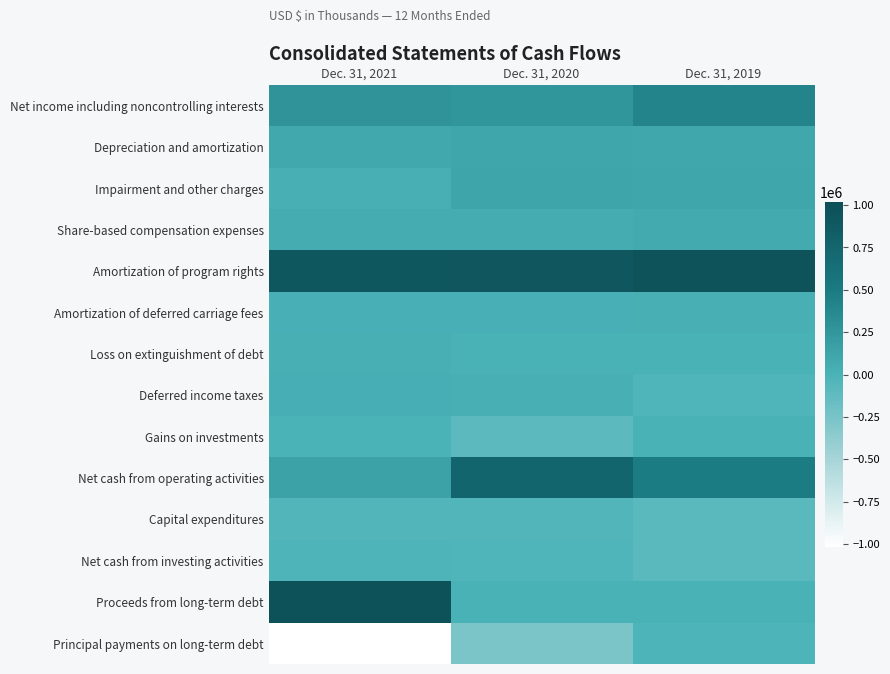

Reading right to left, what are all the values shown in this chart?

Net income including noncontrolling interests: Dec. 31, 2019=407716	Dec. 31, 2020=256988	Dec. 31, 2021=279839
Depreciation and amortization: Dec. 31, 2019=101098	Dec. 31, 2020=104606	Dec. 31, 2021=93881
Impairment and other charges: Dec. 31, 2019=106603	Dec. 31, 2020=122227	Dec. 31, 2021=16699
Share-based compensation expenses: Dec. 31, 2019=64133	Dec. 31, 2020=52908	Dec. 31, 2021=47925
Amortization of program rights: Dec. 31, 2019=974835	Dec. 31, 2020=923886	Dec. 31, 2021=909339
Amortization of deferred carriage fees: Dec. 31, 2019=21587	Dec. 31, 2020=28231	Dec. 31, 2021=29709
Loss on extinguishment of debt: Dec. 31, 2019=0	Dec. 31, 2020=2908	Dec. 31, 2021=22074
Deferred income taxes: Dec. 31, 2019=-38916	Dec. 31, 2020=23159	Dec. 31, 2021=34010
Gains on investments: Dec. 31, 2019=0	Dec. 31, 2020=-97617	Dec. 31, 2021=-1306
Net cash from operating activities: Dec. 31, 2019=483748	Dec. 31, 2020=748736	Dec. 31, 2021=143474
Capital expenditures: Dec. 31, 2019=-91604	Dec. 31, 2020=-46595	Dec. 31, 2021=-42572
Net cash from investing activities: Dec. 31, 2019=-89707	Dec. 31, 2020=-35163	Dec. 31, 2021=-26582
Proceeds from long-term debt: Dec. 31, 2019=1521	Dec. 31, 2020=6000	Dec. 31, 2021=986000
Principal payments on long-term debt: Dec. 31, 2019=-22988	Dec. 31, 2020=-262250	Dec. 31, 2021=-1016500